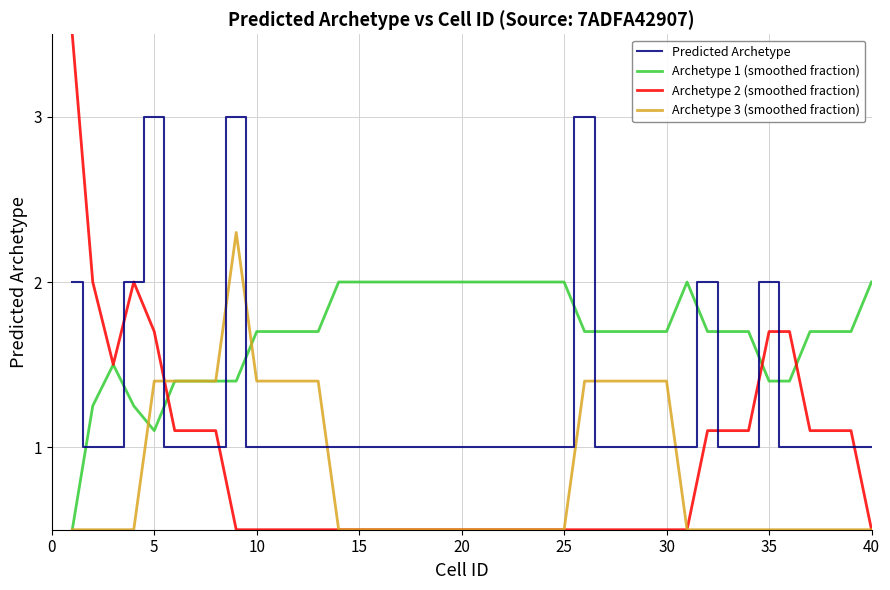

True or false: Archetype 1 (smoothed fraction) and Archetype 2 (smoothed fraction) intersect in this chart.

True